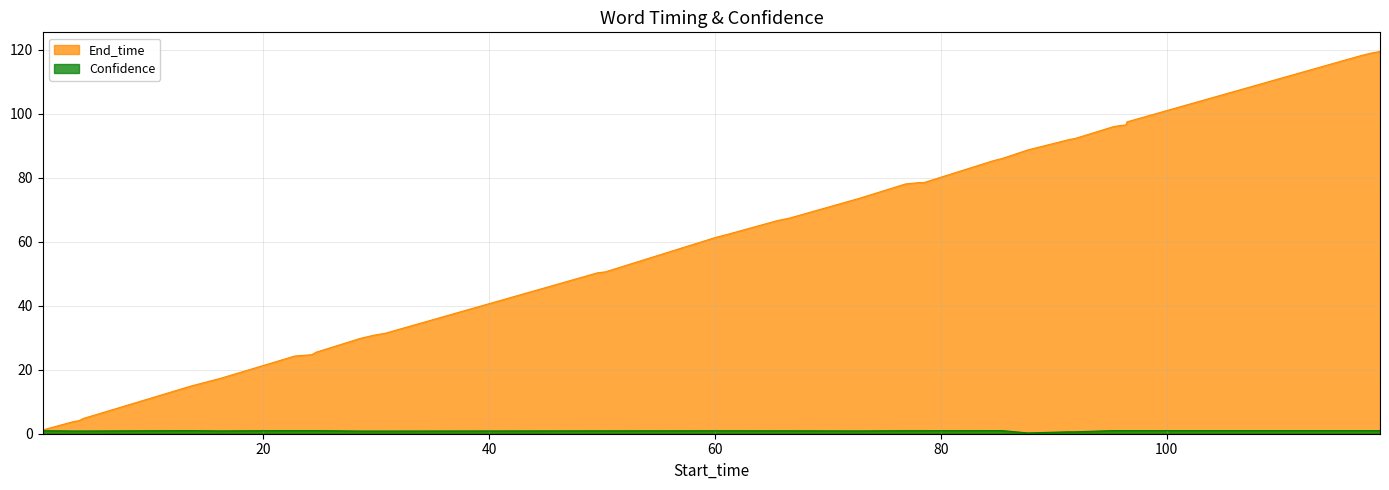

Reading right to left, extract all data points from this chart.

End_time: 119.5	118.9	118.0	97.5	96.5	96.4	96.0	92.3	91.9	88.7	86.0	85.4	78.5	78.5	78.1	73.6	67.4	66.6	62.5	61.3	50.6	50.3	31.4	30.8	29.8	25.5	24.7	24.3	22.8	17.3	14.9	4.8	4.1	3.7	1.2
Confidence: 1.0	1.0	1.0	1.0	1.0	1.0	1.0	0.6	0.6	0.3	1.0	1.0	1.0	1.0	1.0	0.9	0.9	0.9	0.9	0.9	0.9	0.9	0.8	0.8	0.8	1.0	1.0	1.0	1.0	0.9	1.0	0.9	0.9	0.9	1.0